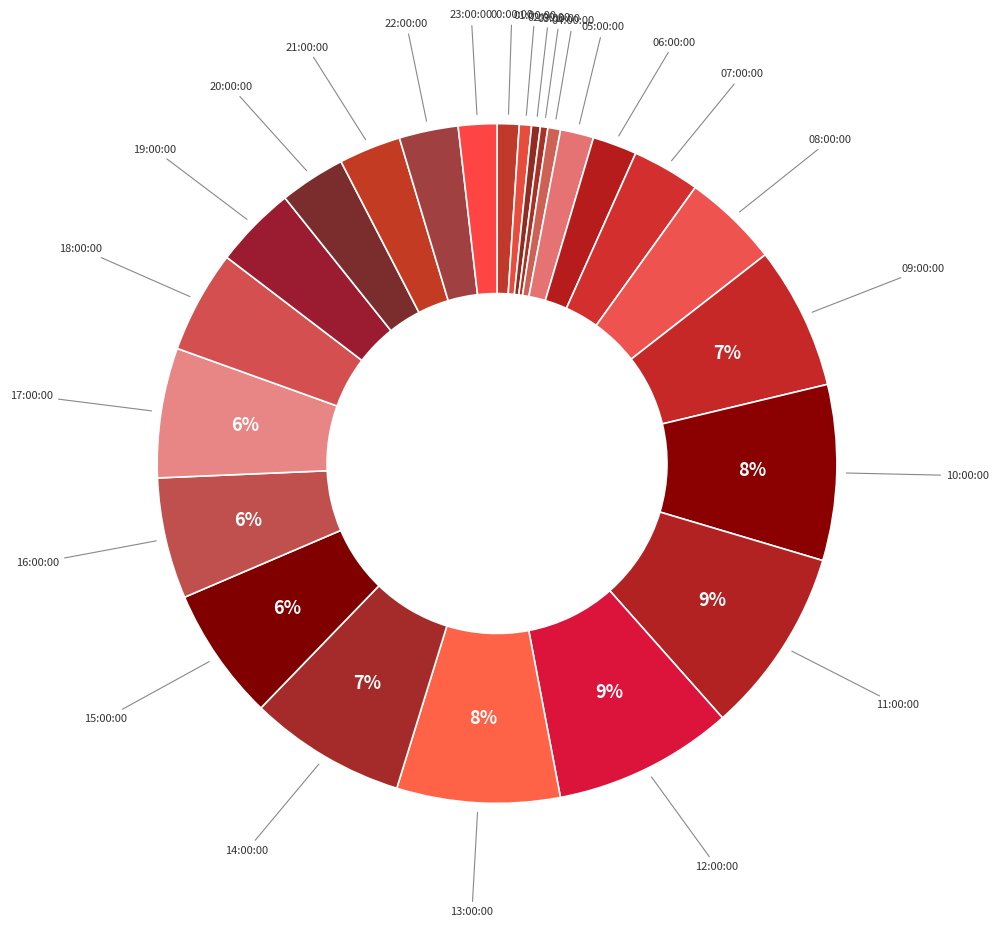

How many segments does this pie chart have?

24